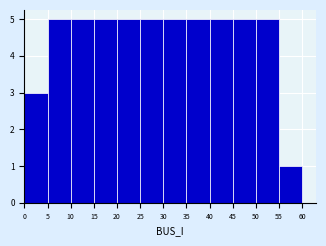

Reading left to right, list every bar in this chart as the range it spans on the x-axis followed by its height. The values are not printed on the chart, so give them approximately, as read against the axis.

0 to 5: 3
5 to 10: 5
10 to 15: 5
15 to 20: 5
20 to 25: 5
25 to 30: 5
30 to 35: 5
35 to 40: 5
40 to 45: 5
45 to 50: 5
50 to 55: 5
55 to 60: 1